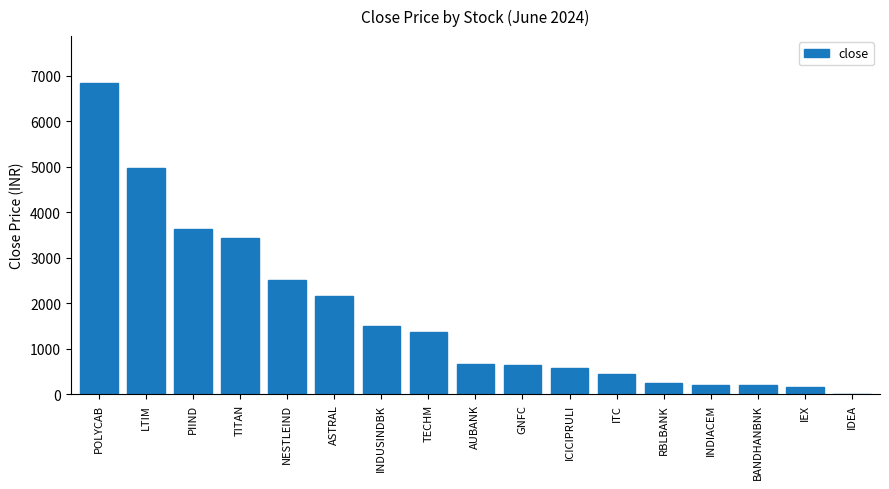

Which has a higher value, RBLBANK or LTIM?

LTIM